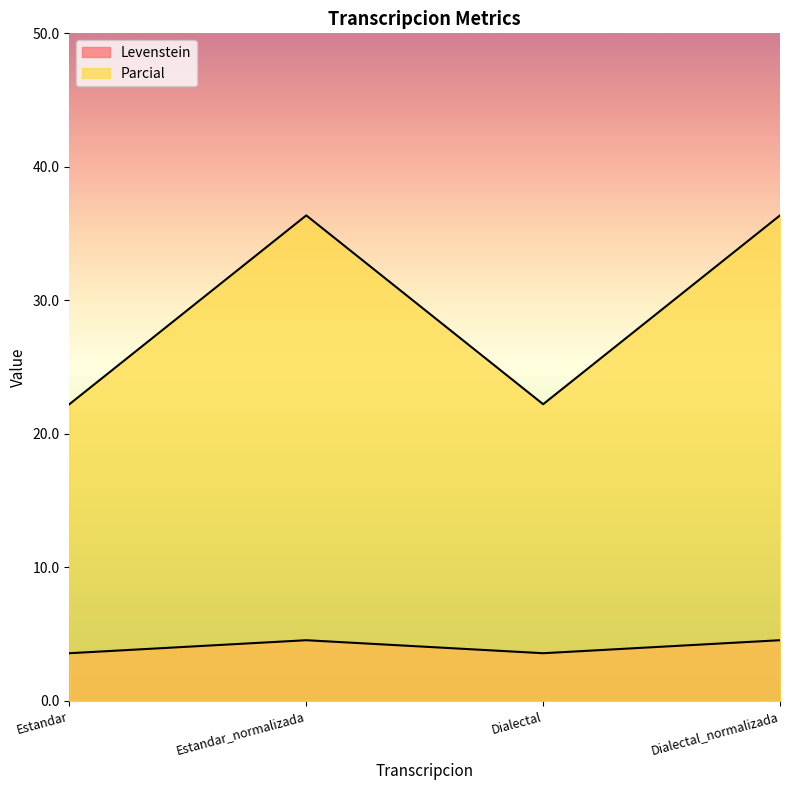

Count the Levenstein values in the range 3 to 4.

2